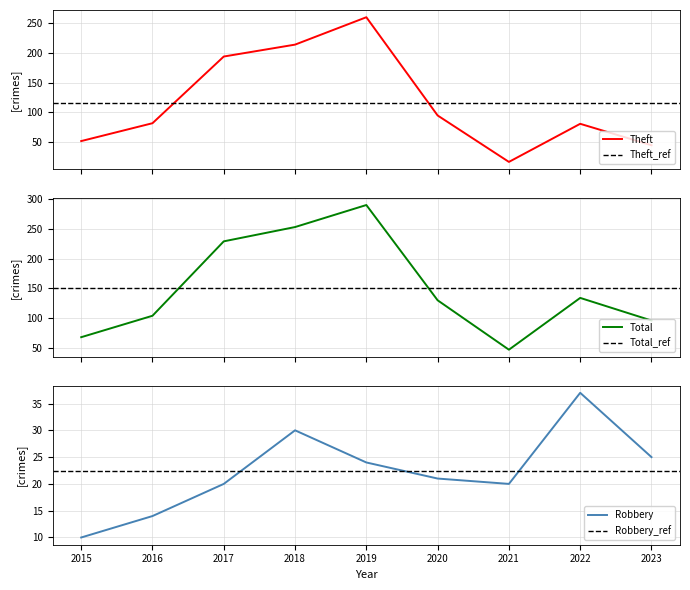

How many lines are shown in the chart?

3